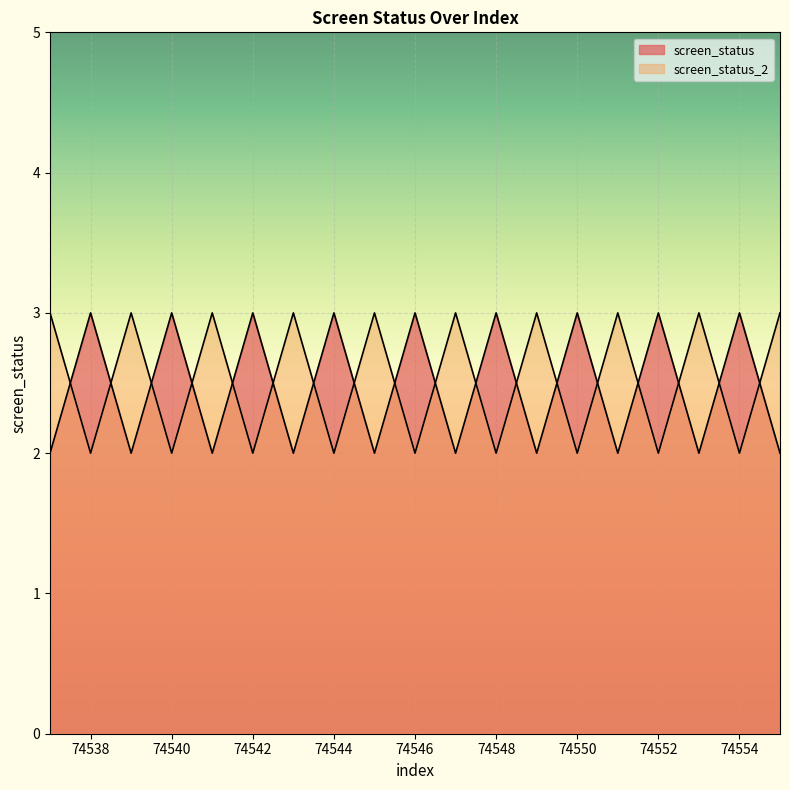

What is the spread (max minus min) of values at 74554?

1